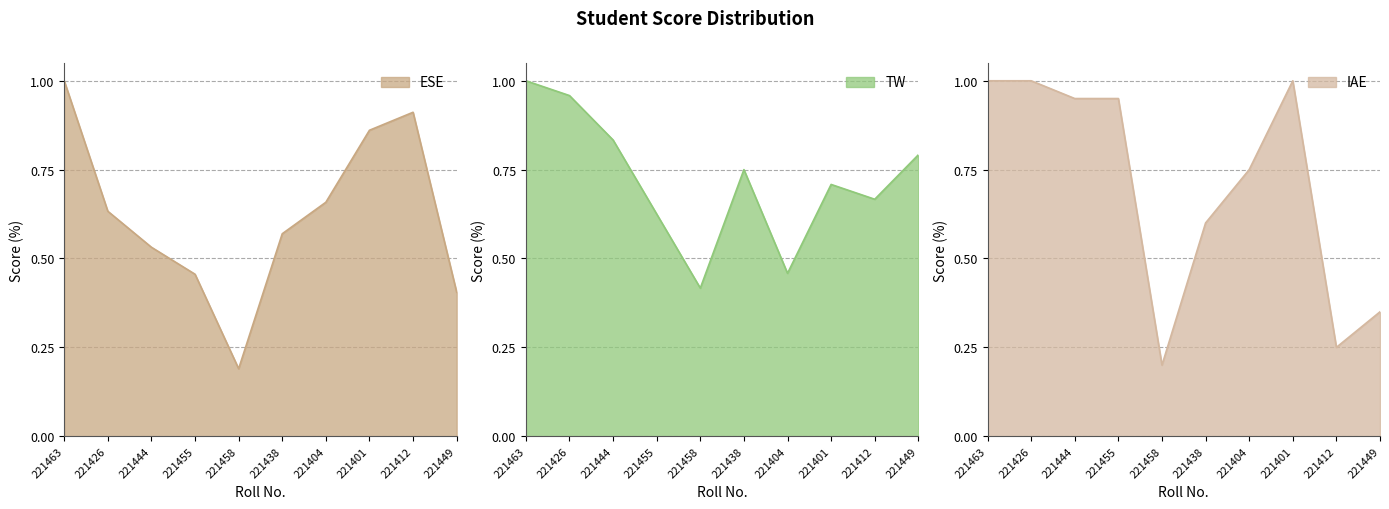

At which category is the sum across all series the highest?

221463